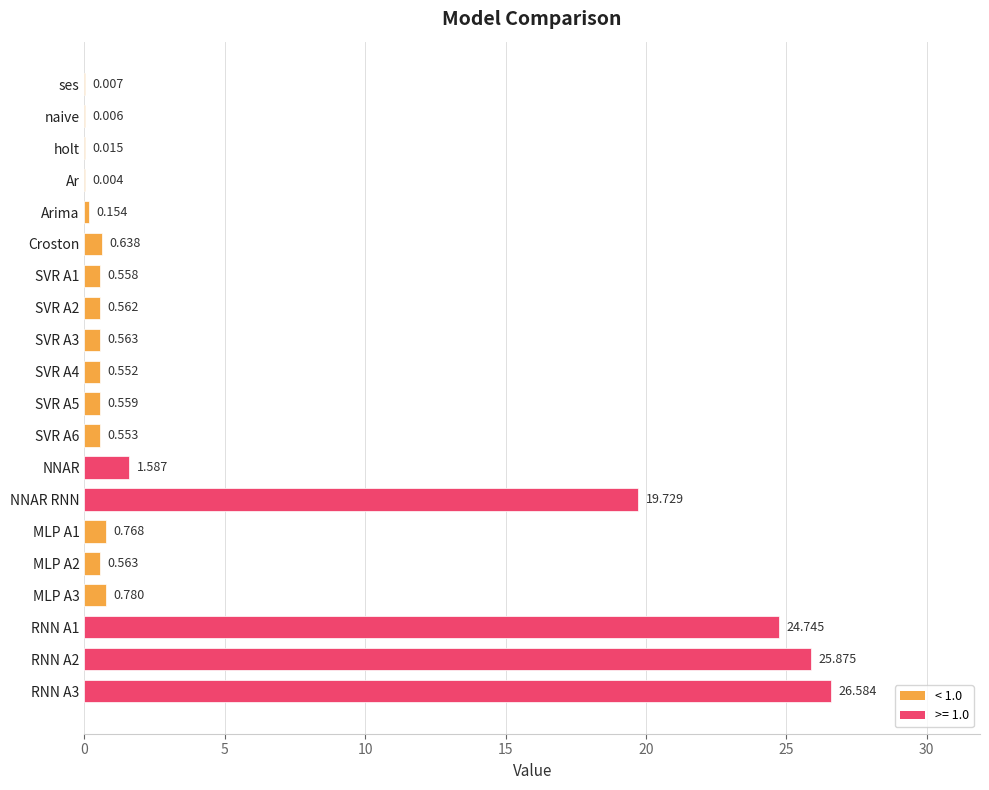

What is the average value?

5.2